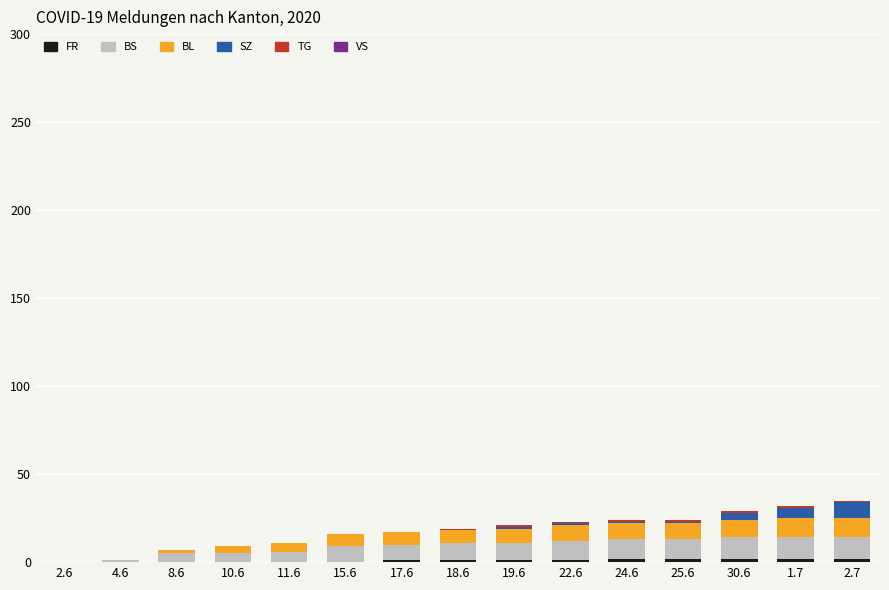

How many data points does each series have?

15